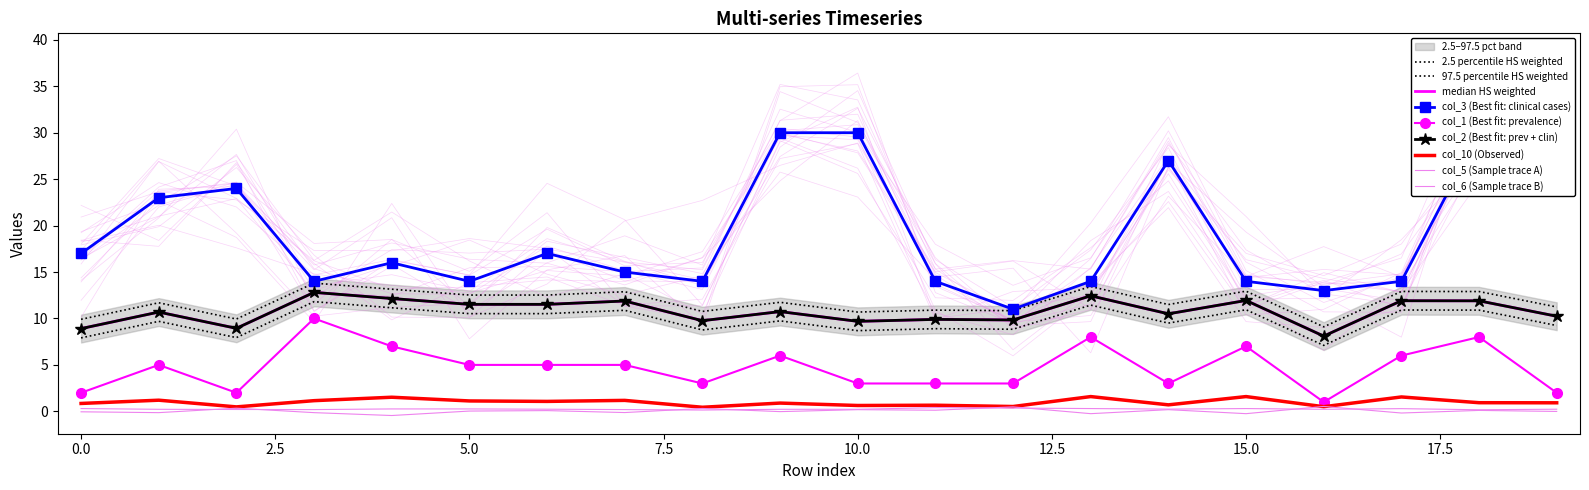

Between 0 and 8, which series saw the biggest shift?

col_3